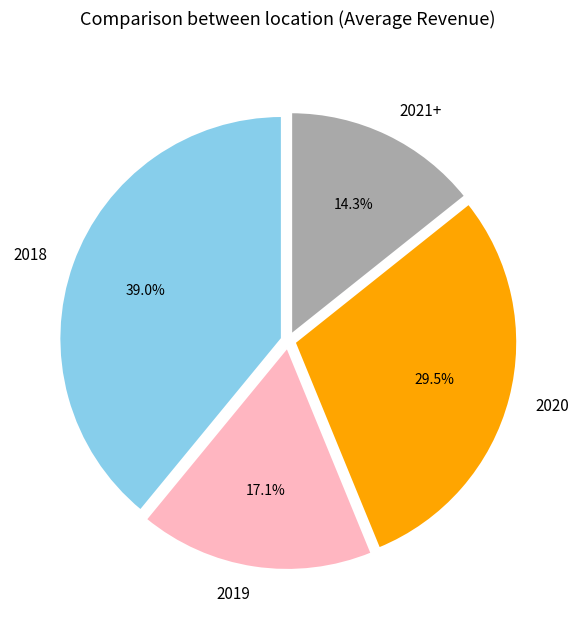

Is there a majority slice in this chart?

No